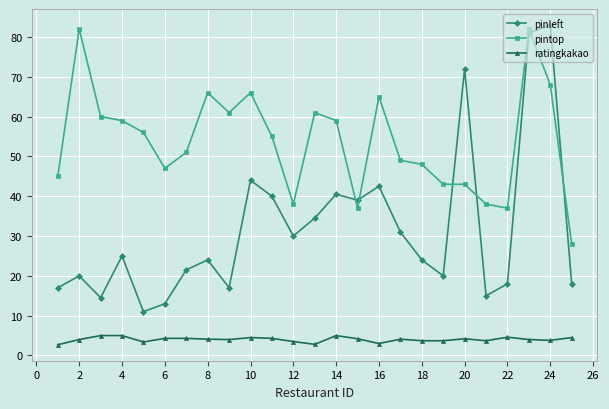

What is the greatest value displayed?

83.0